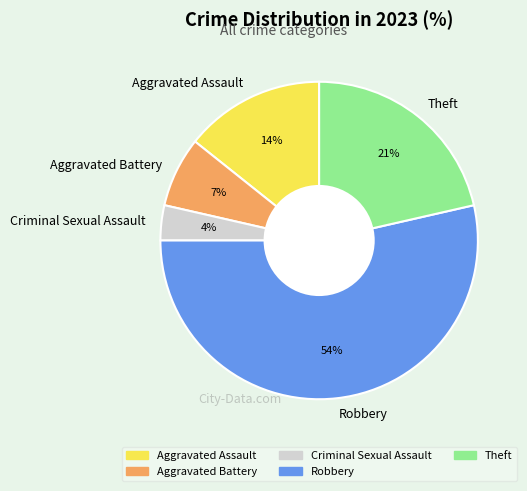

Which slice is the smallest?

Criminal Sexual Assault